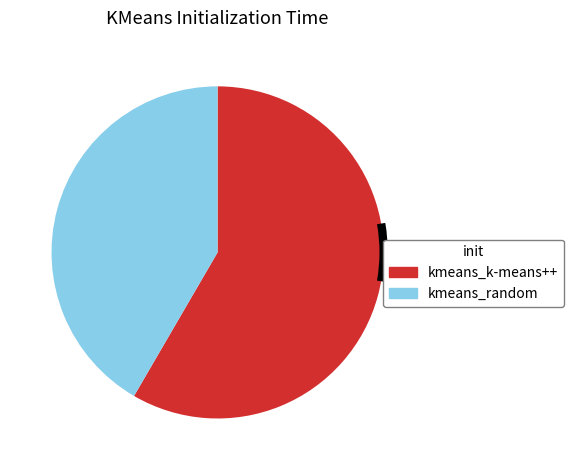

Is it true that kmeans_random is 42% of the pie?

True